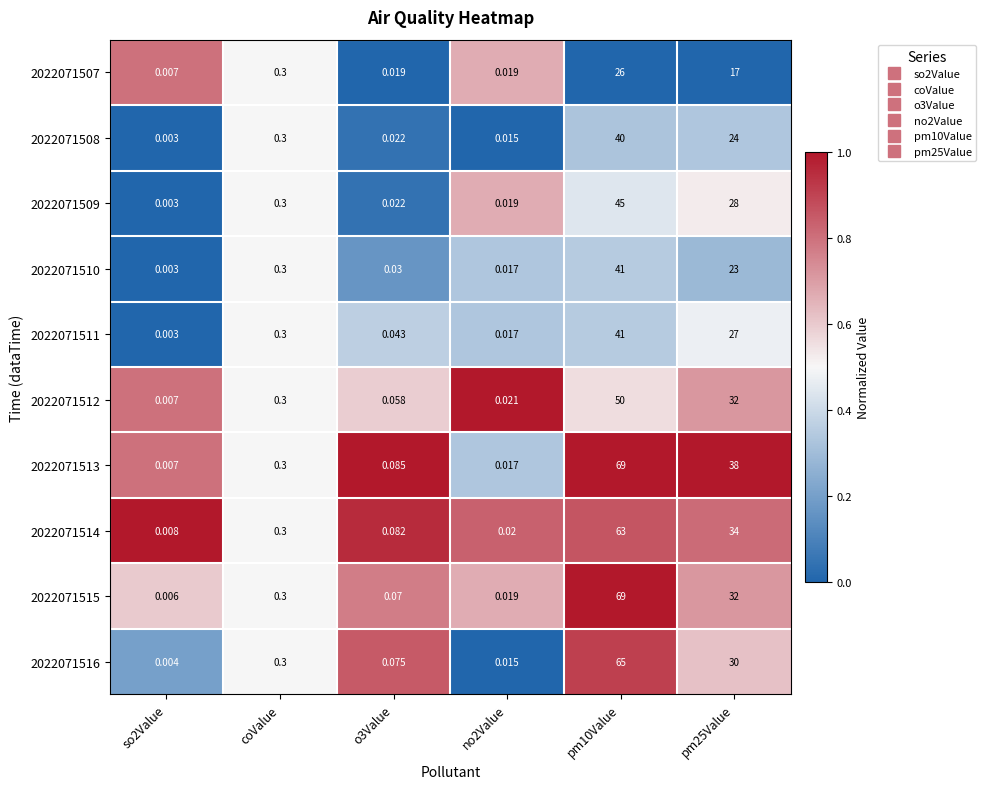

Rank the series at pm10Value from highest to lowest value.

2022071513, 2022071515, 2022071516, 2022071514, 2022071512, 2022071509, 2022071510, 2022071511, 2022071508, 2022071507